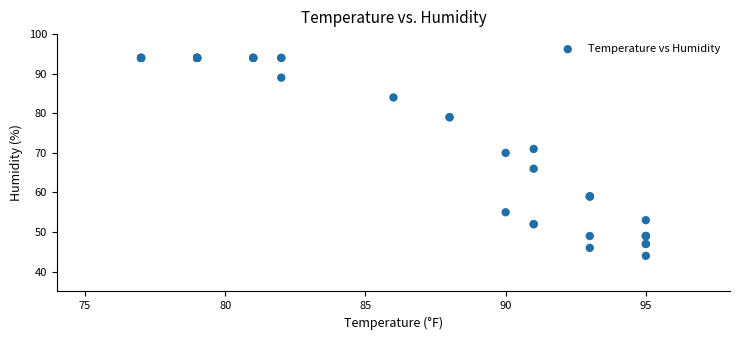

What Y value in the scatter plot is closest to 69?

70